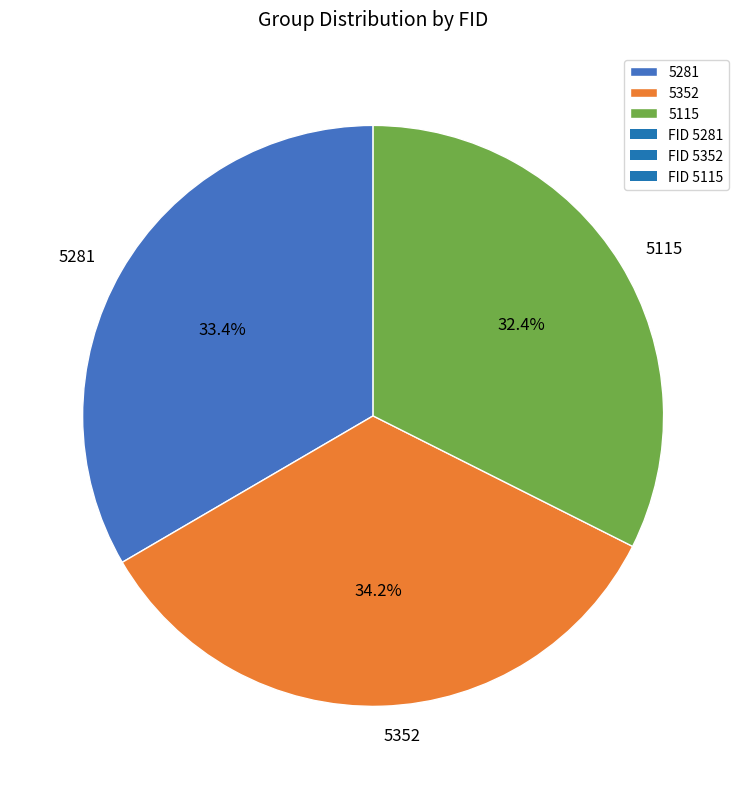

To the nearest percent, what percentage of the pie is 5281?

33%